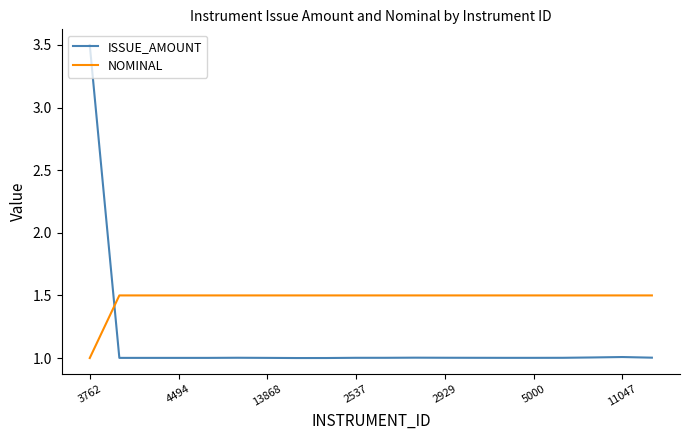

How many lines are shown in the chart?

2